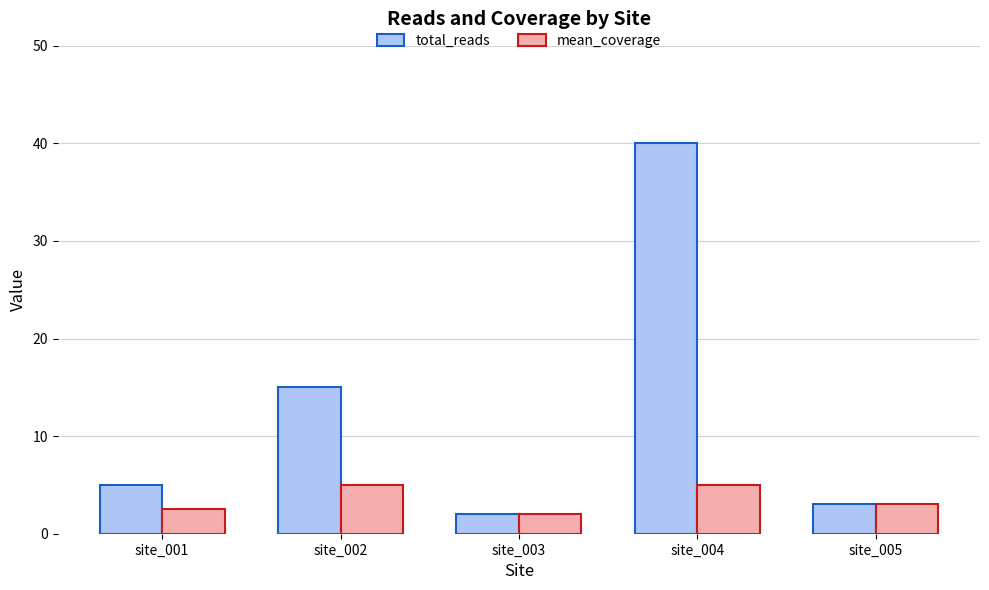

What is the difference between the maximum and minimum values in the total_reads series?

38.0